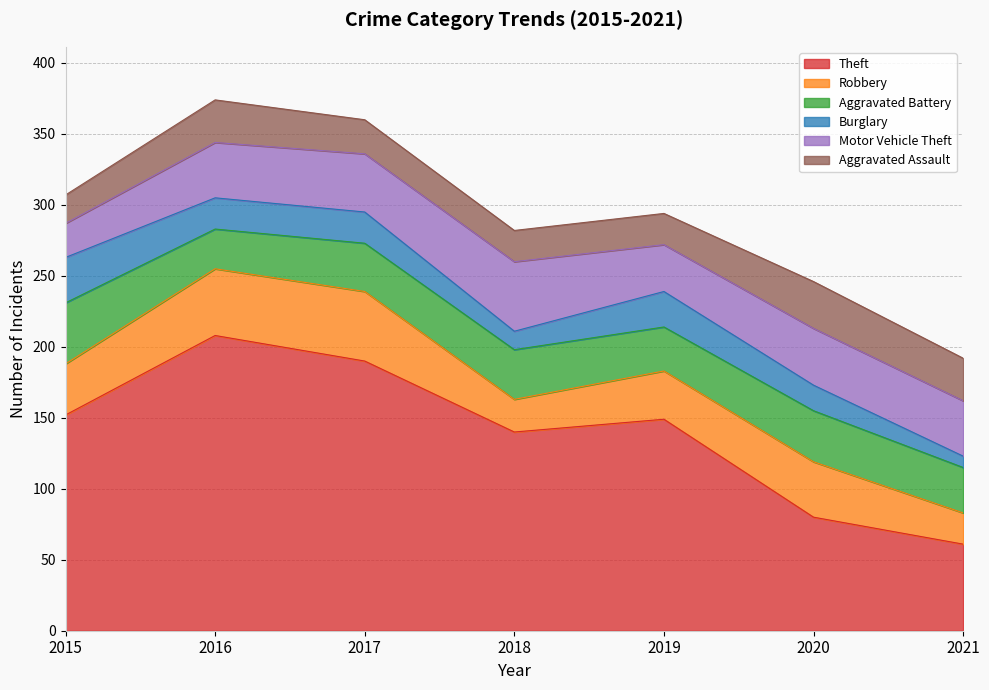

How many times do Aggravated Assault and Aggravated Battery cross each other?

2